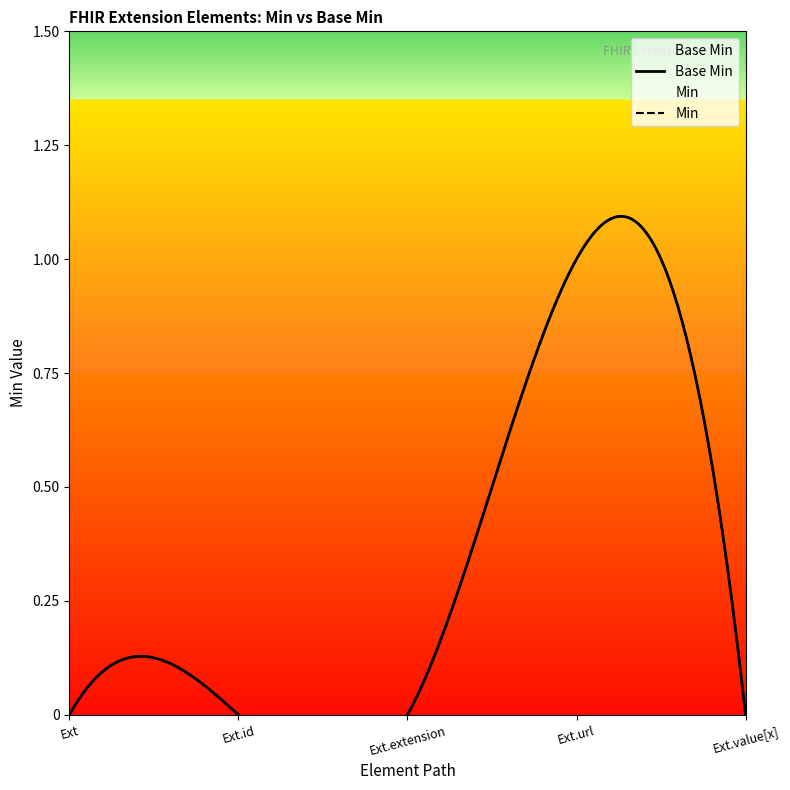

What is the difference between the maximum and second lowest values in the Min series?

1